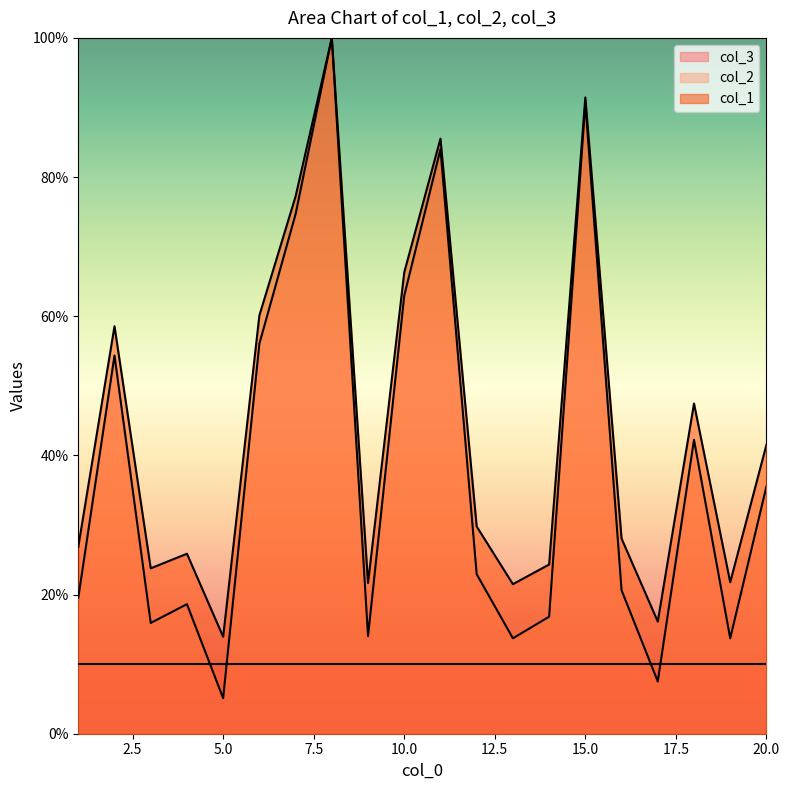

Where is col_1 nearest to the value 56?

2